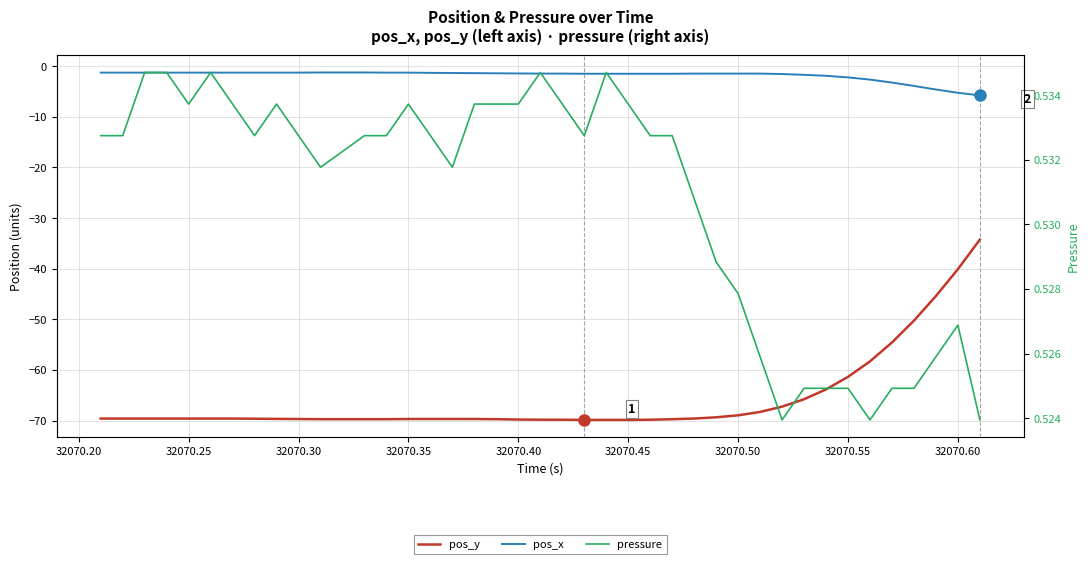

What is the minimum value for pos_x?

-5.8